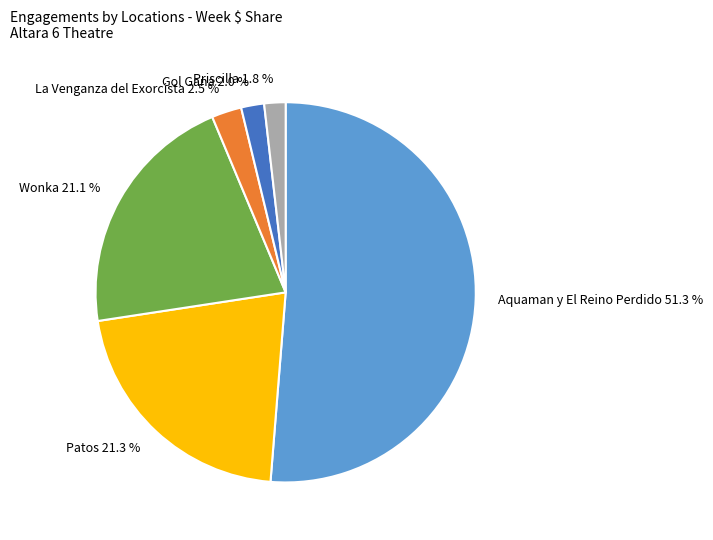

What percentage do Patos and Gol Gana together represent?

23.3%